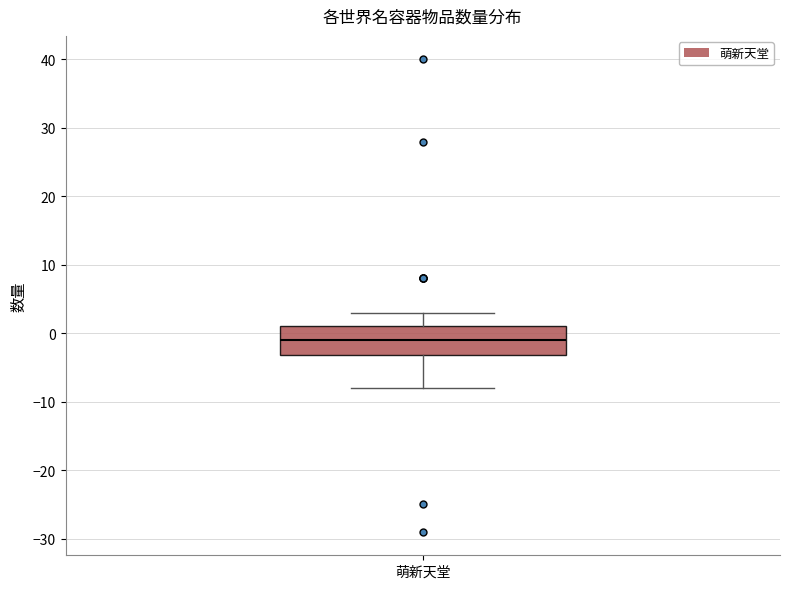

Read this box plot against the y-axis: the position of the median line, the range covered by the box, and the ends of both whiskers. The values are not printed on the chart, so give them approximately, as read against the axis.

median -1, box -3 to 1, whiskers -8 to 3